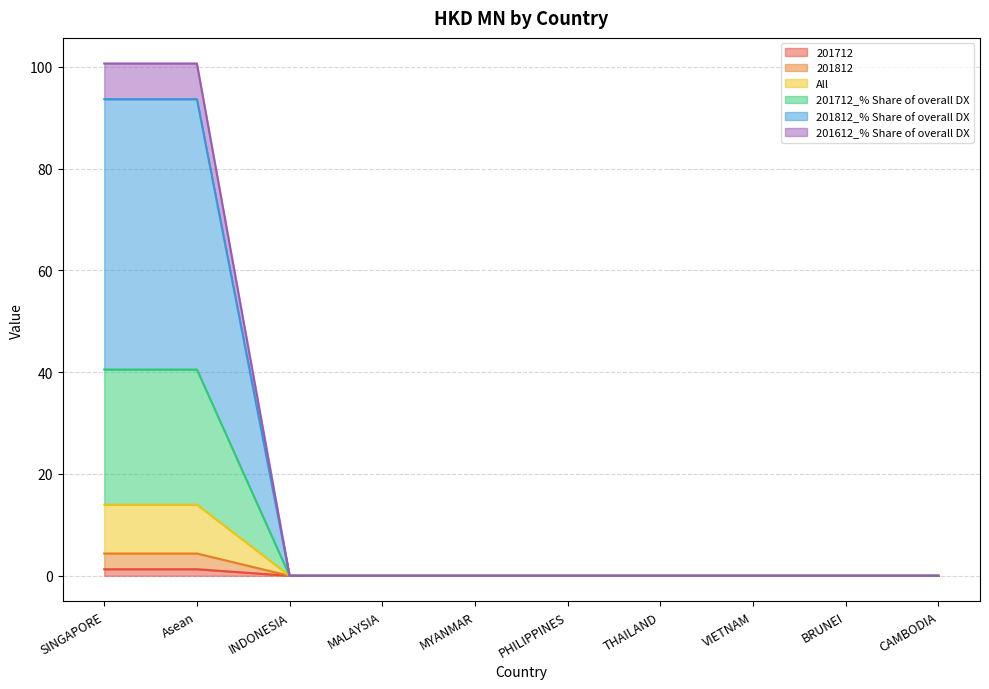

True or false: 201812 and All cross at least once.

False